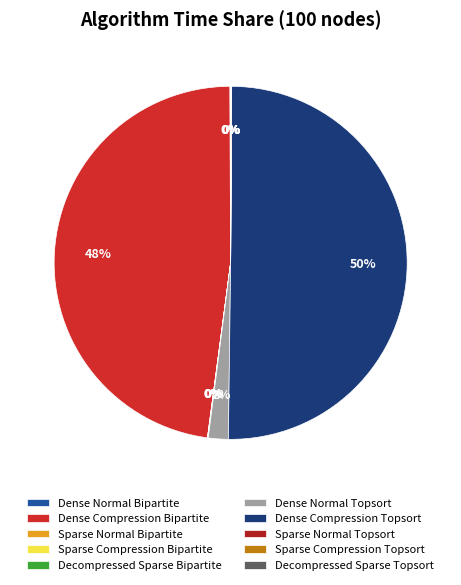

Does Dense Compression Topsort account for over 50% of the chart?

Yes